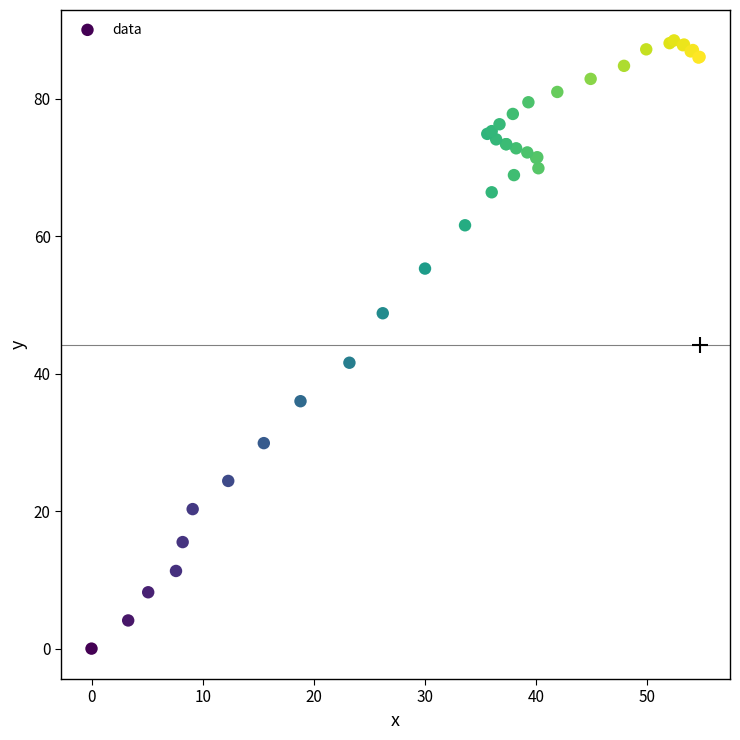

What Y value in the scatter plot is closest to 44?

41.6